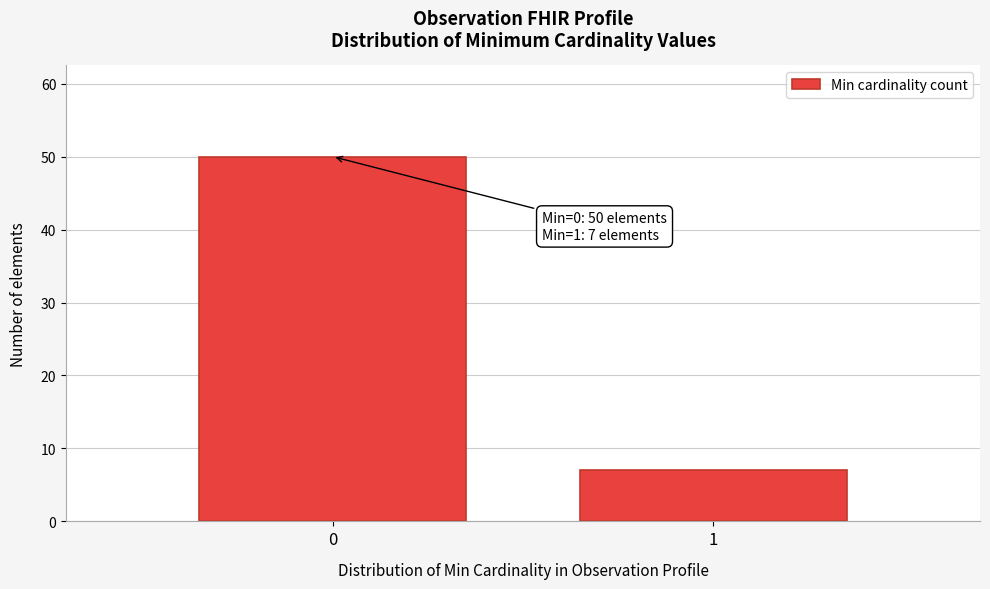

Reading left to right, transcribe all the data shown in this chart.

0=50	1=7